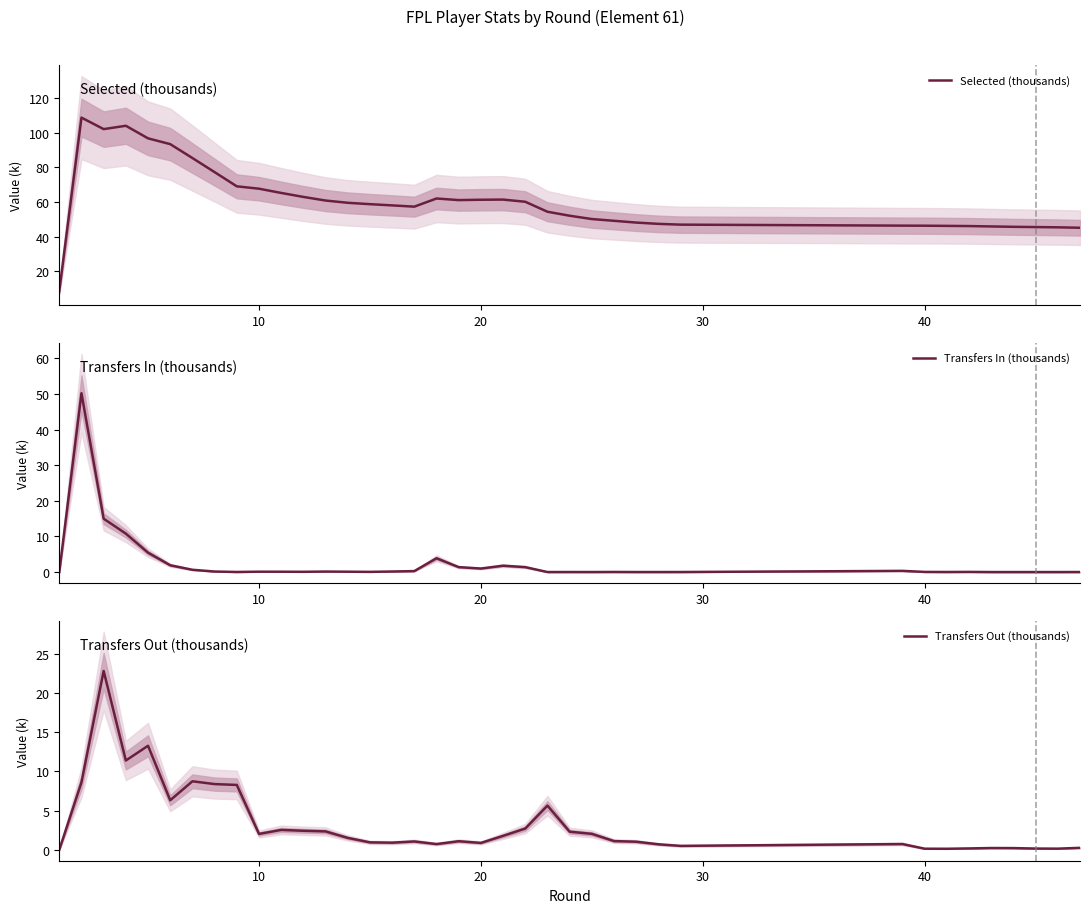

How many values in the Selected (thousands) series exceed 58?

20